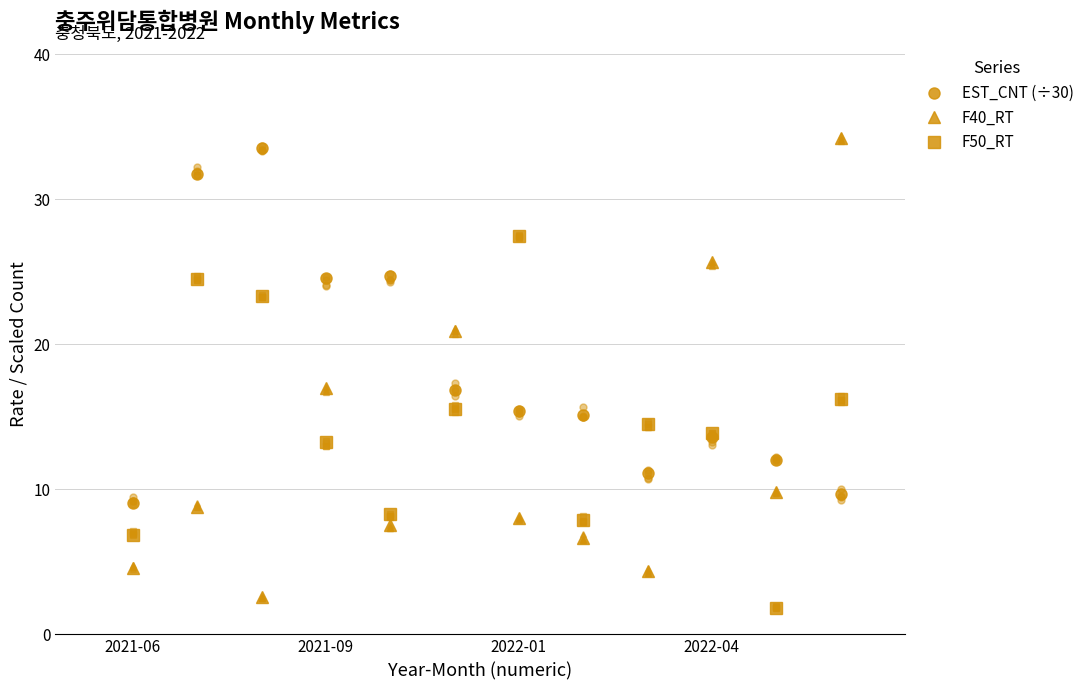

Which series has the widest spread of values?

F40_RT